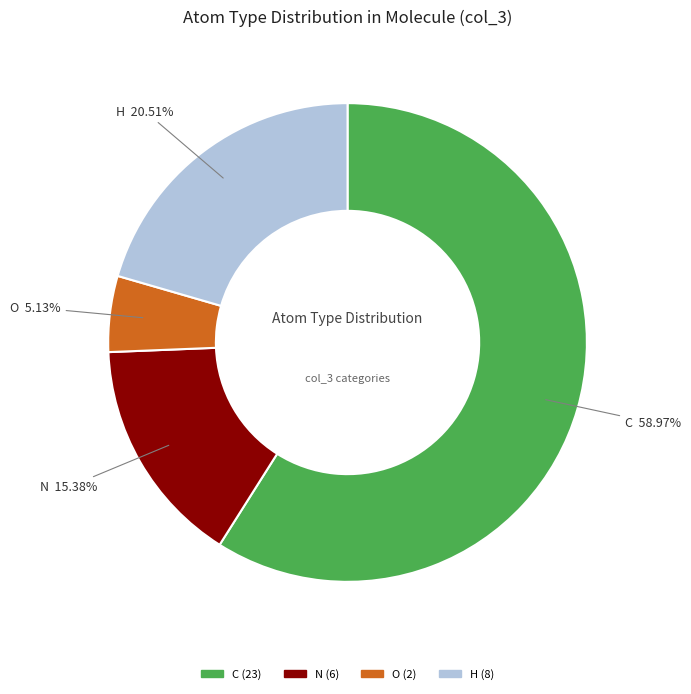

Is there any slice that represents more than half of the pie?

Yes